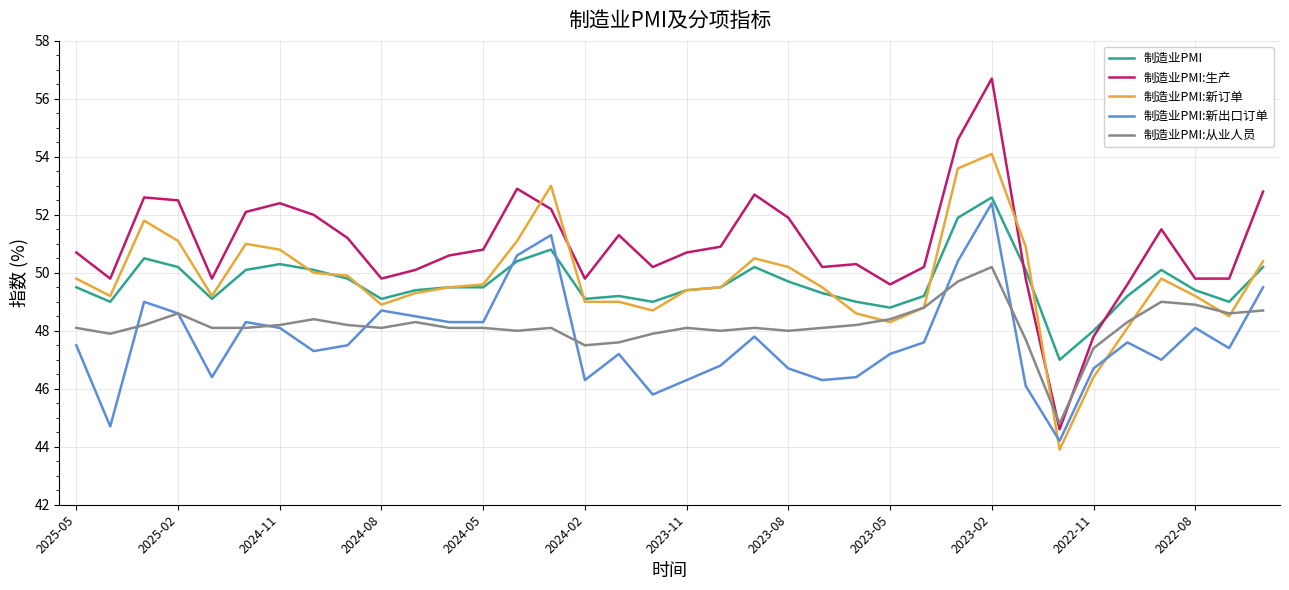

Which series has the largest total across all categories?

制造业PMI:生产